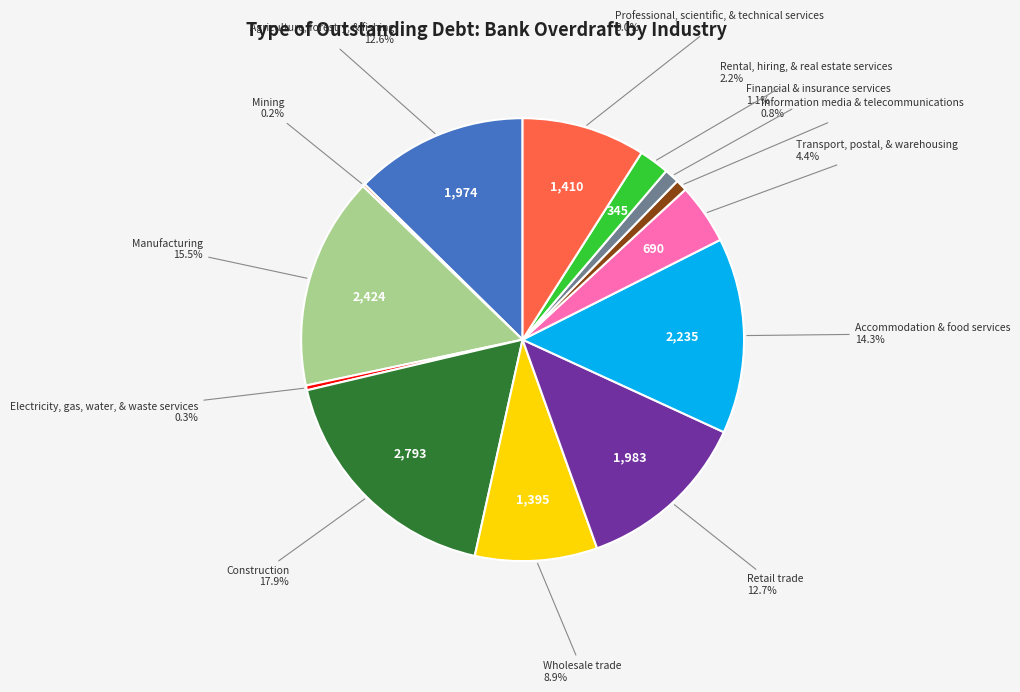

To the nearest percent, what portion does Professional, scientific, & technical services represent?

9%